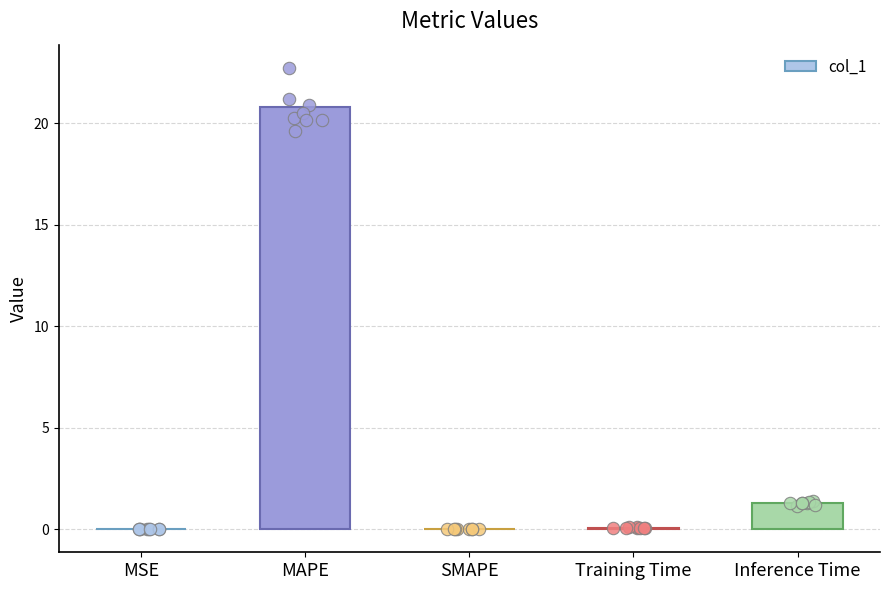

What is the change in value from SMAPE to Training Time?

+0.1